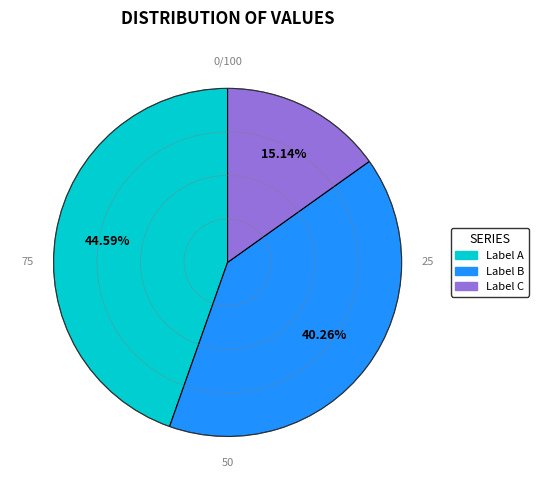

To the nearest percent, what is the average slice percentage?

33%